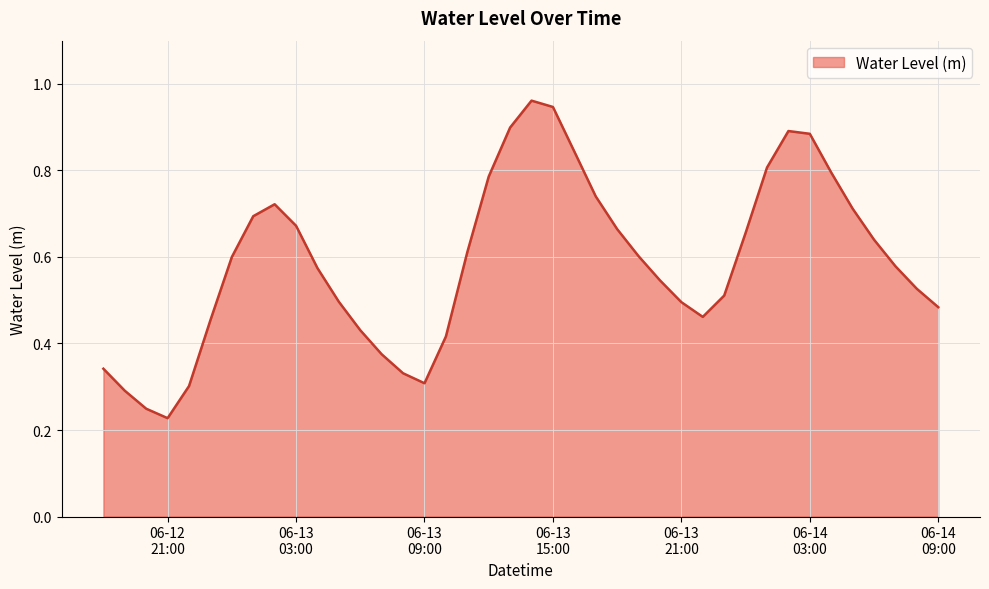

Does the chart display data point markers on the line(s)?

No